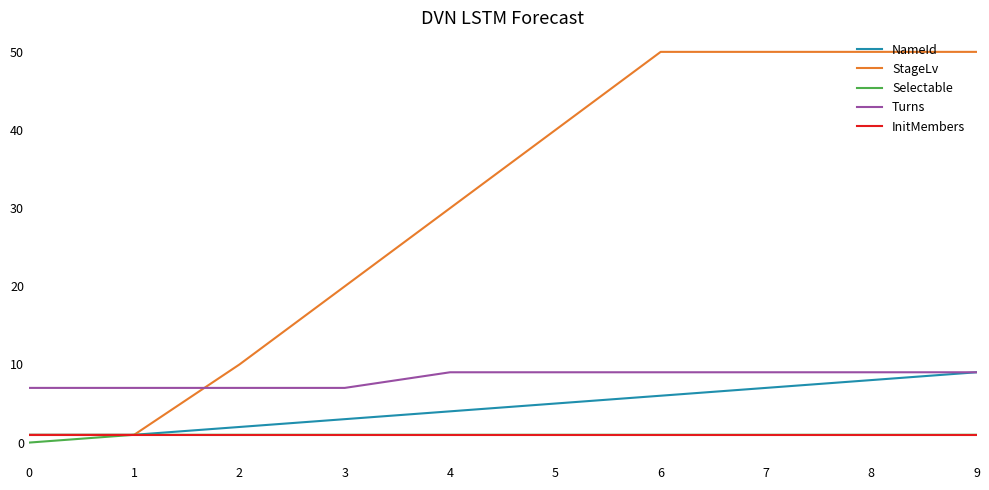

Which series has the largest range (max minus min)?

StageLv